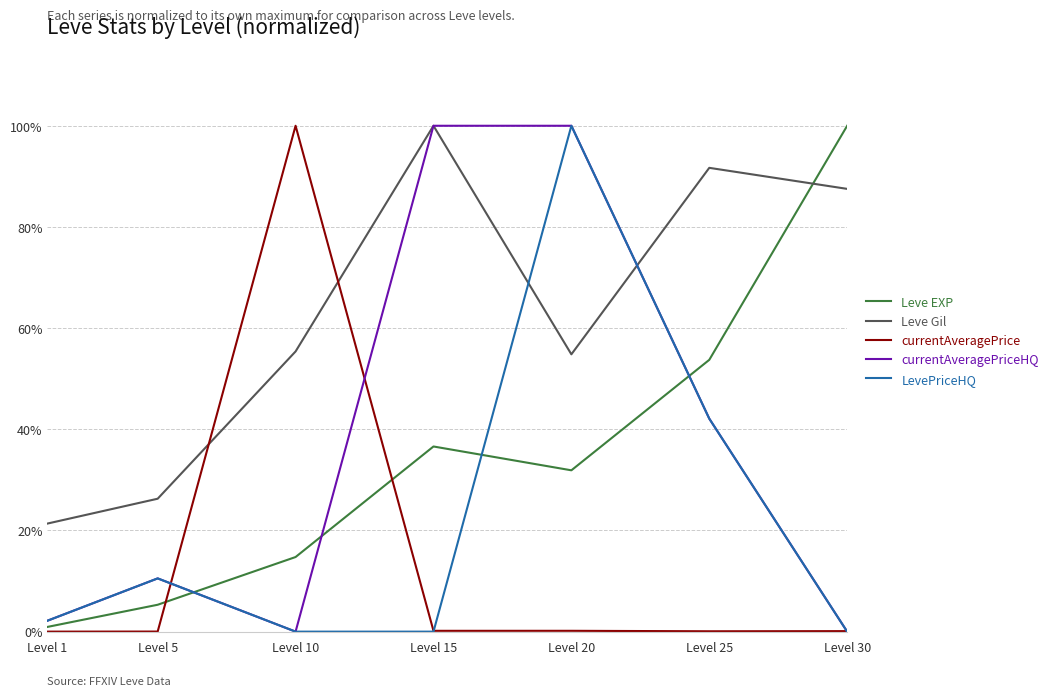

Which series has the largest total across all categories?

Leve Gil